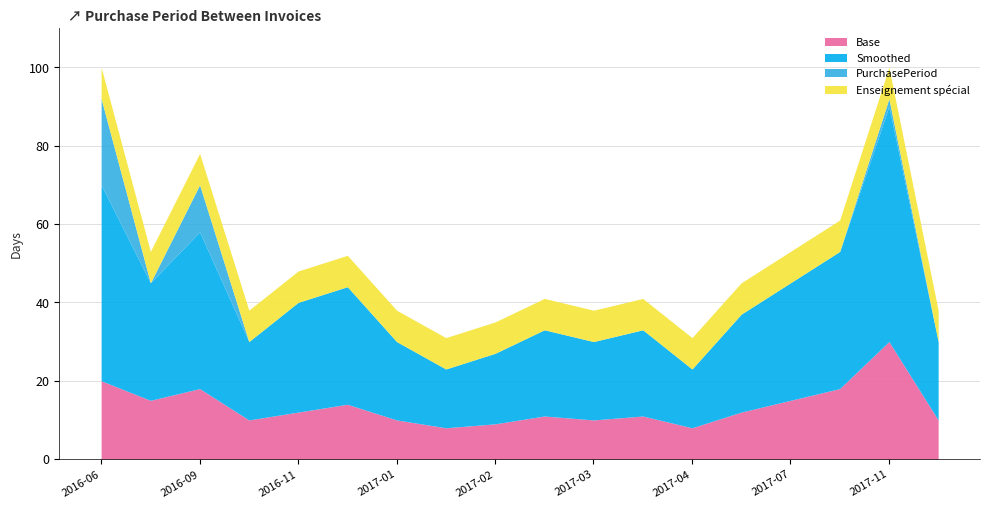

True or false: Smoothed has a value of 30 at 2016-12-20.

True